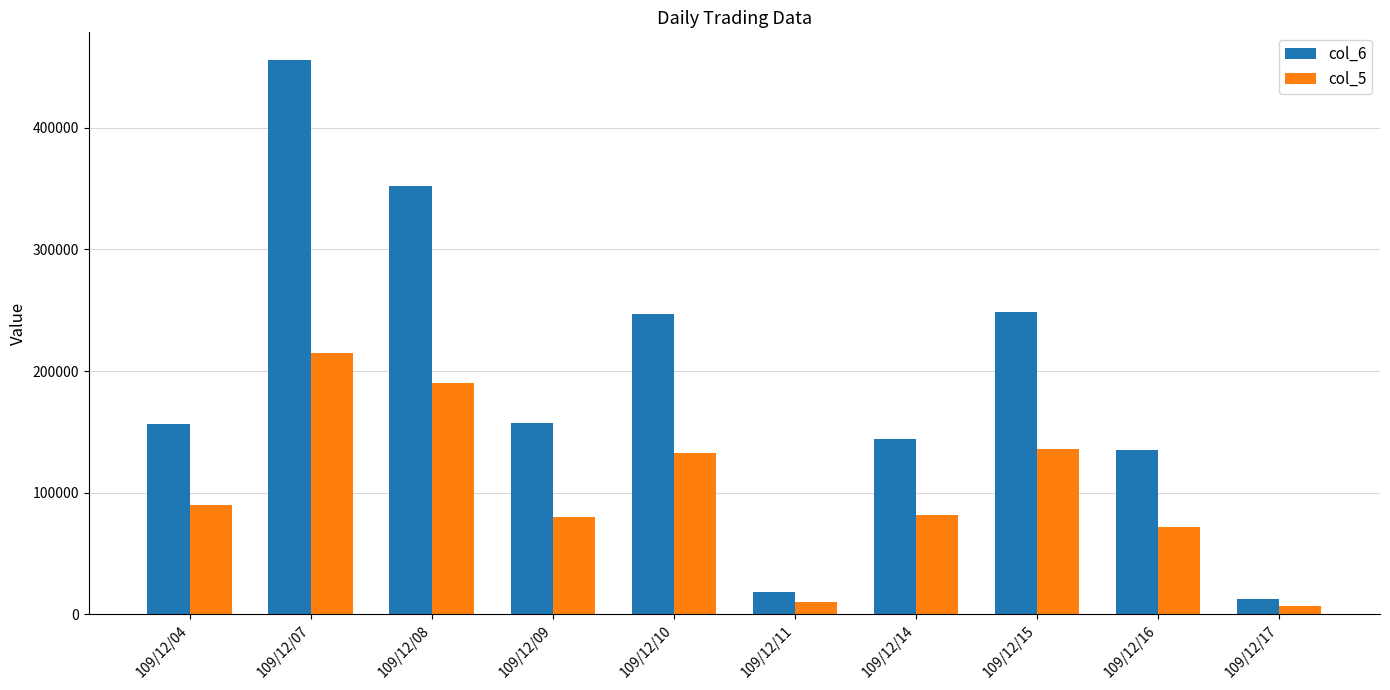

What is the lowest value of the col_5 series?

7000